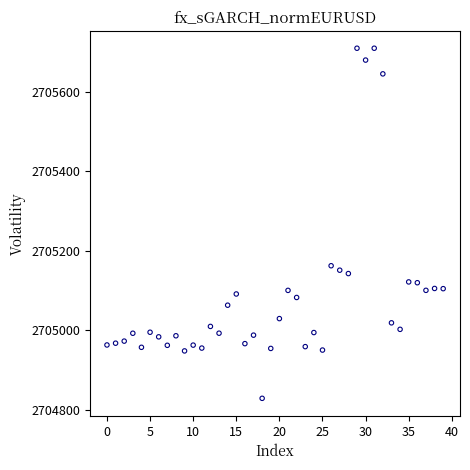

What Y value in the scatter plot is closest to 2705268?

2705162.3